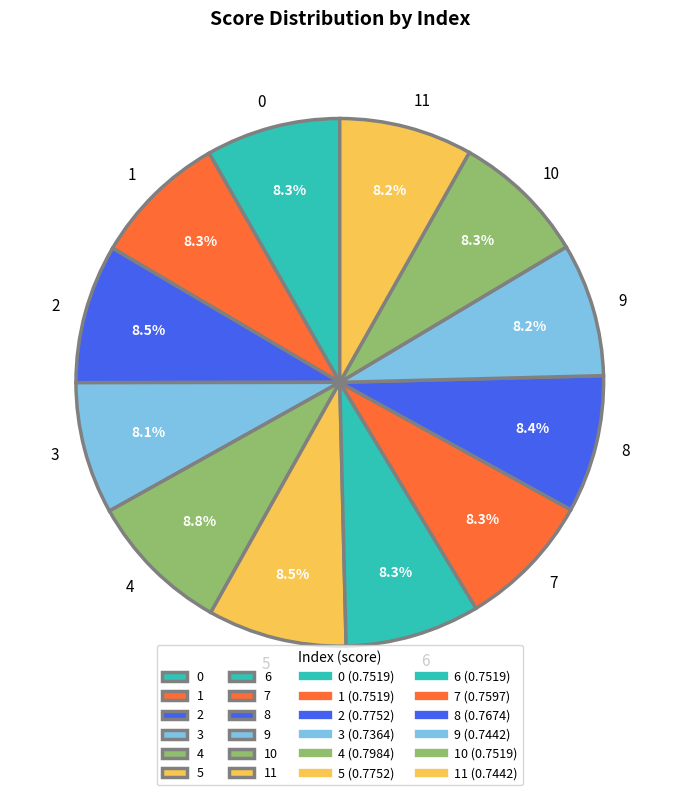

Do 4 and 1 together represent more than half of the pie?

No